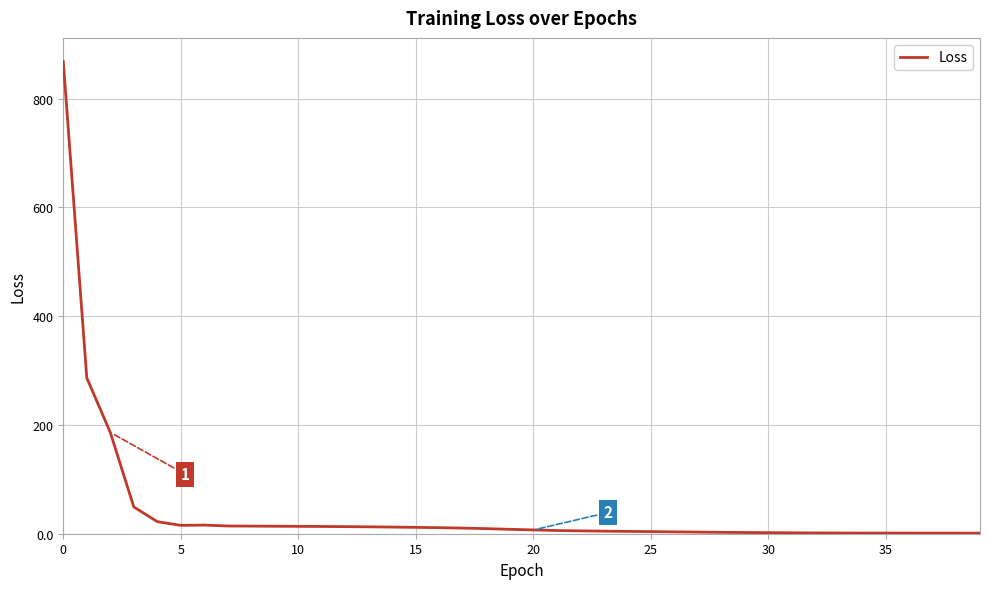

How many categories are shown in the chart?

40